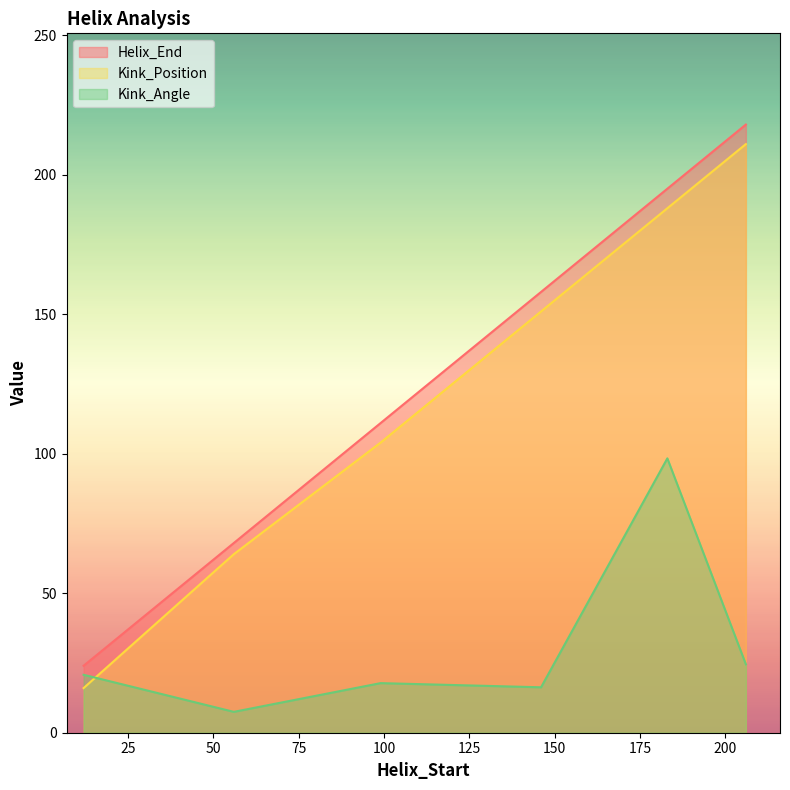

True or false: Kink_Angle has more than 1 points higher than both neighbors.

True